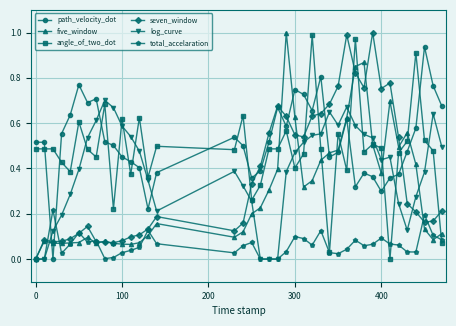

True or false: path_velocity_dot has more than 2 points higher than both neighbors.

True